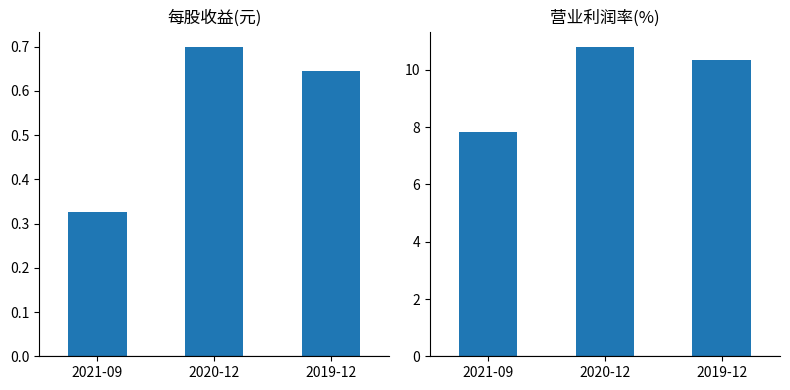

What position from the left is 2021-09?

1